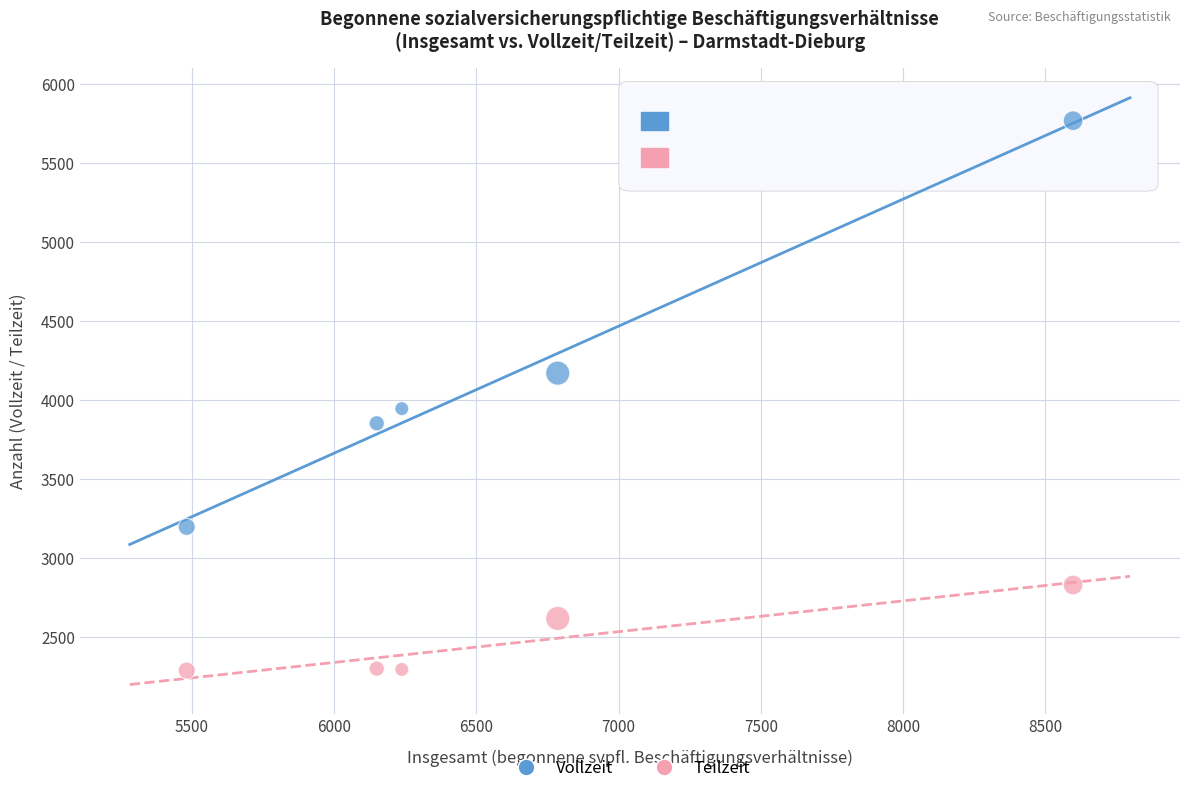

Across all data points, what is the average Y value?

3325